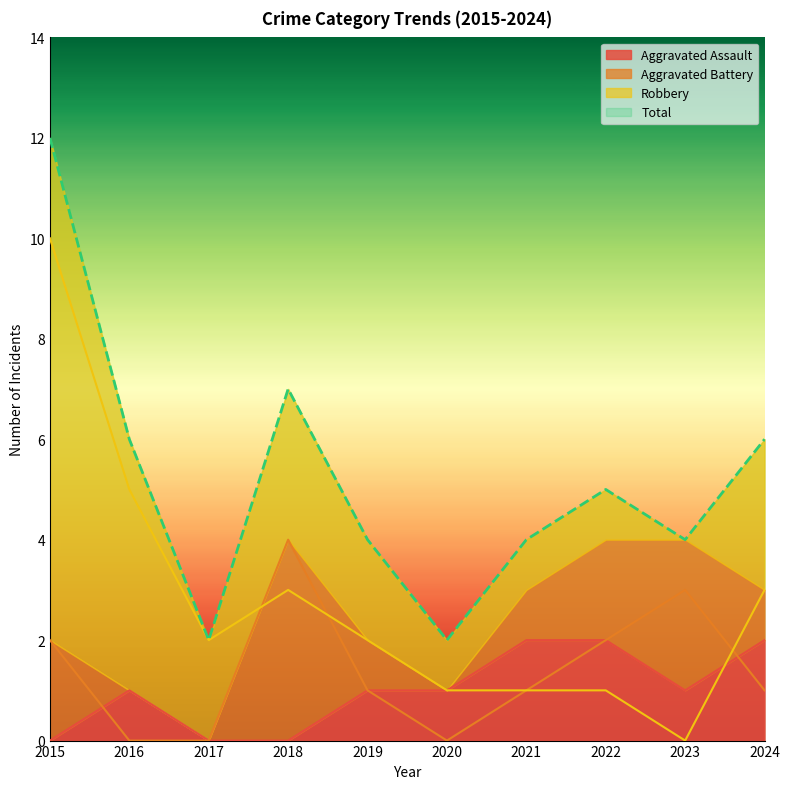

True or false: Total and Aggravated Battery cross at least once.

False